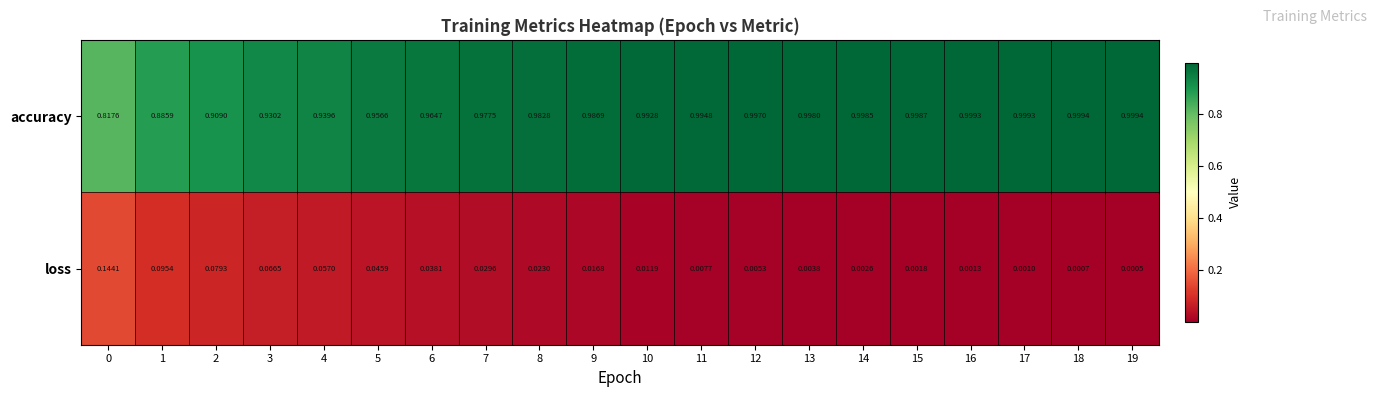

Rank the series at 19 from highest to lowest value.

accuracy, loss